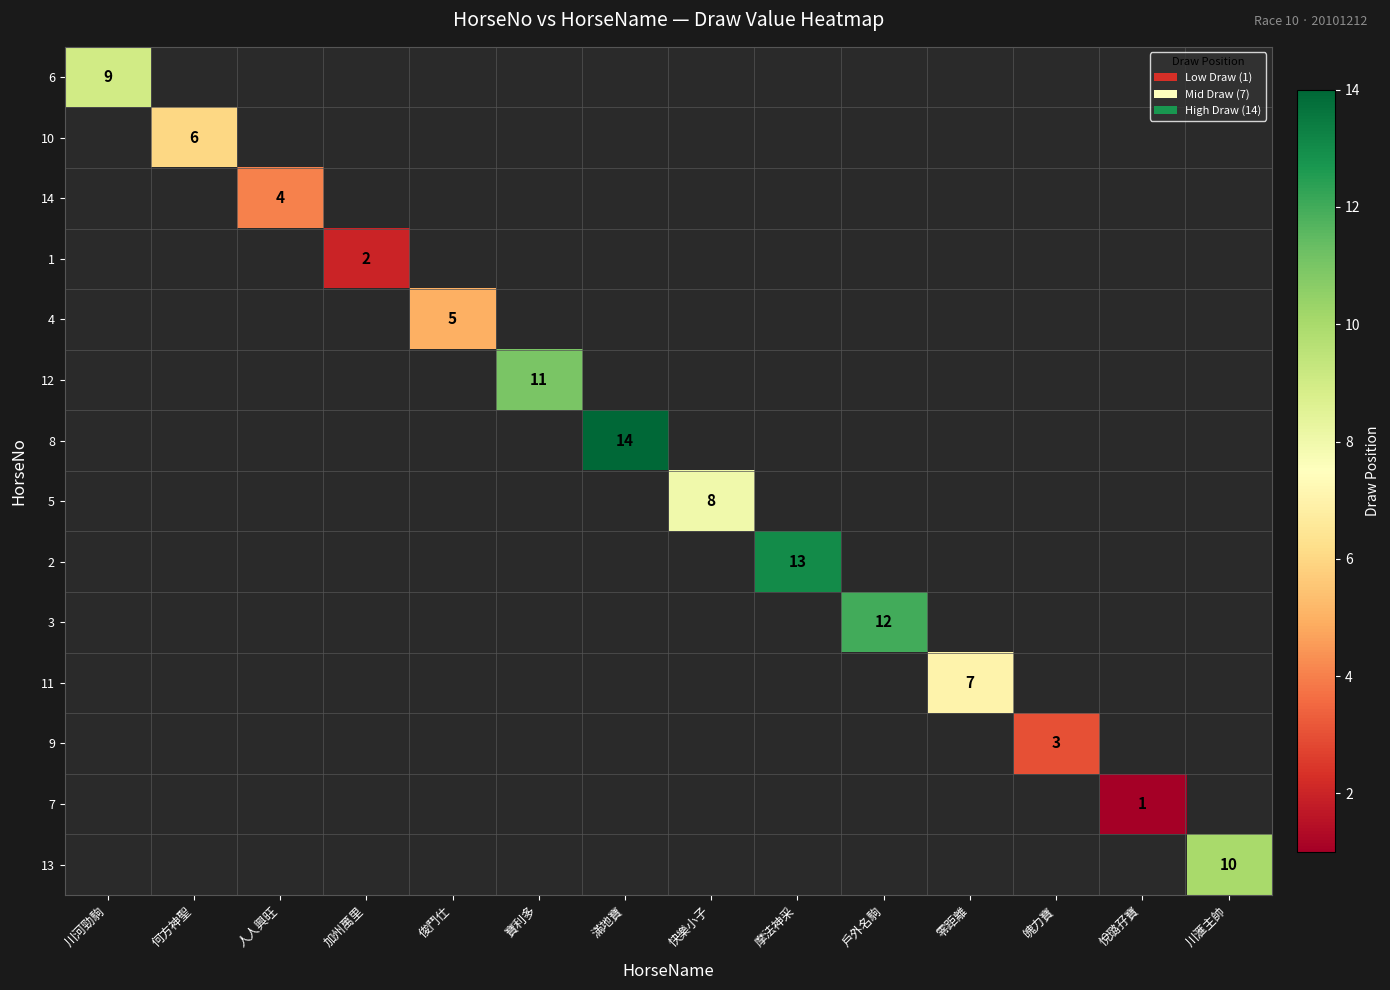

At which label does 10 reach its minimum?

川河勁駒